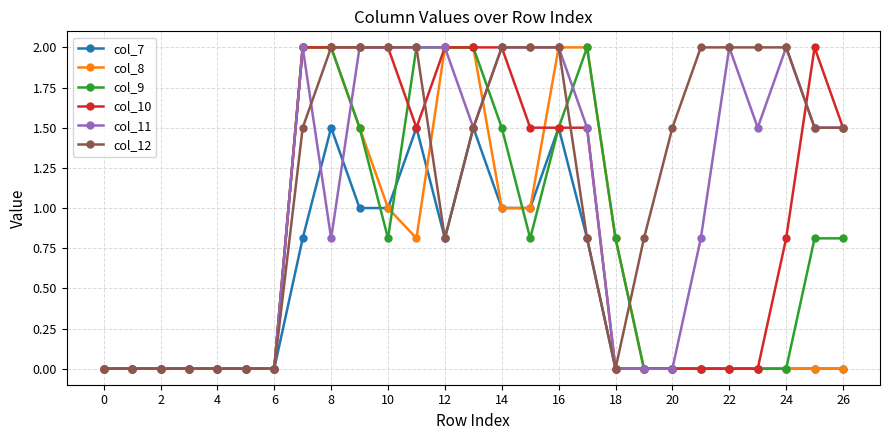

Which series has the largest total across all categories?

col_12